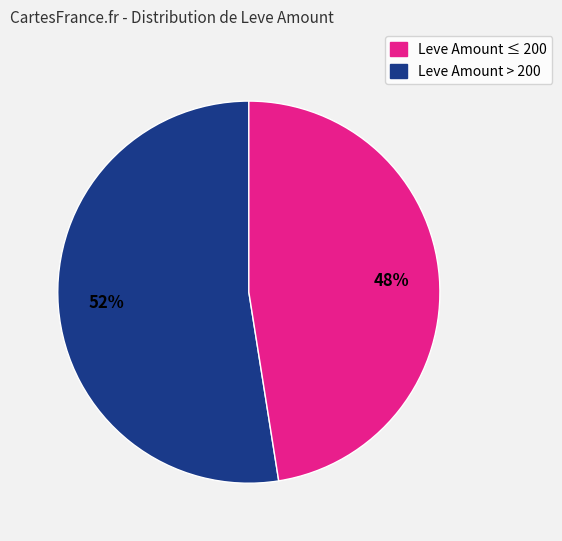

Count the number of slices in the pie.

2